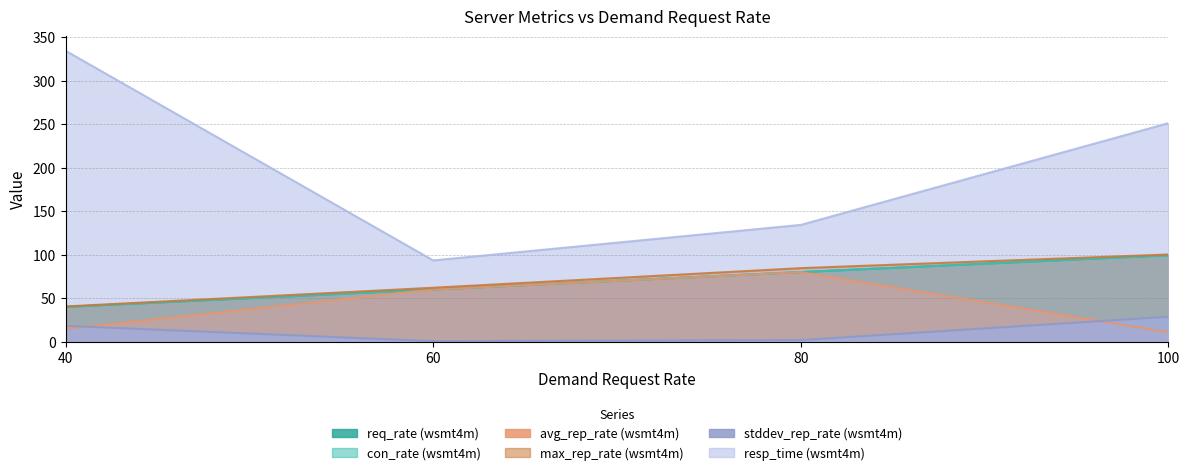

How many lines are shown in the chart?

6